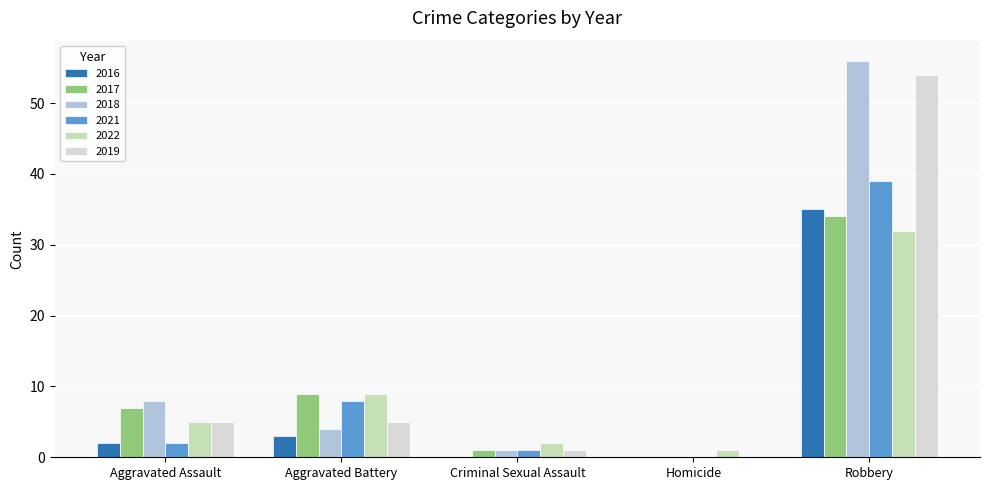

How many groups of bars are there?

5